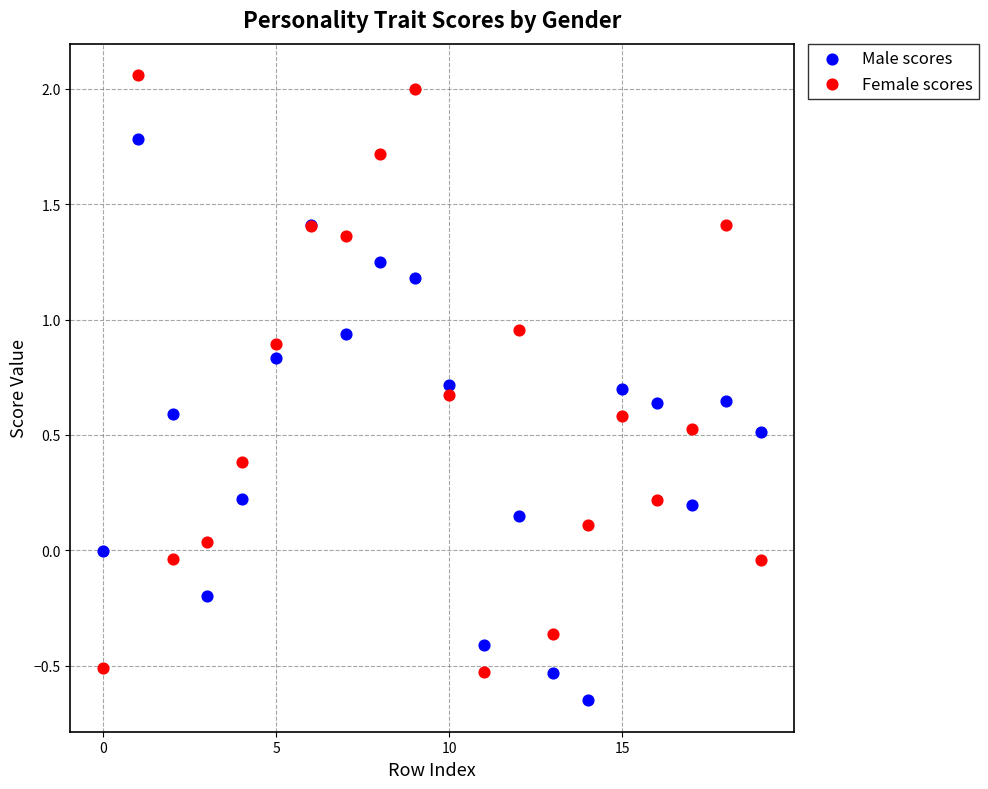

Which series has the largest Y range (max minus min)?

Female scores